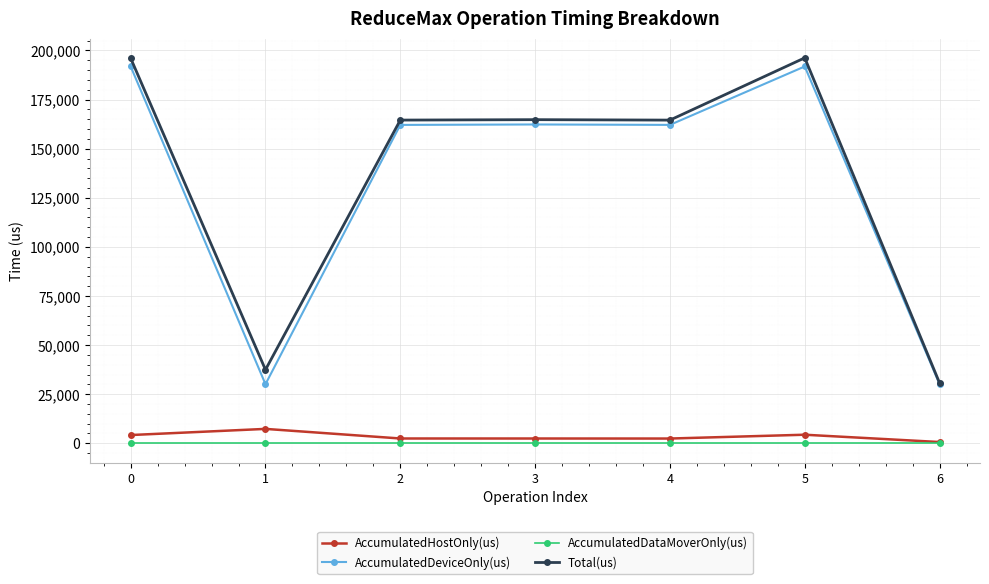

How many data points does each series have?

7